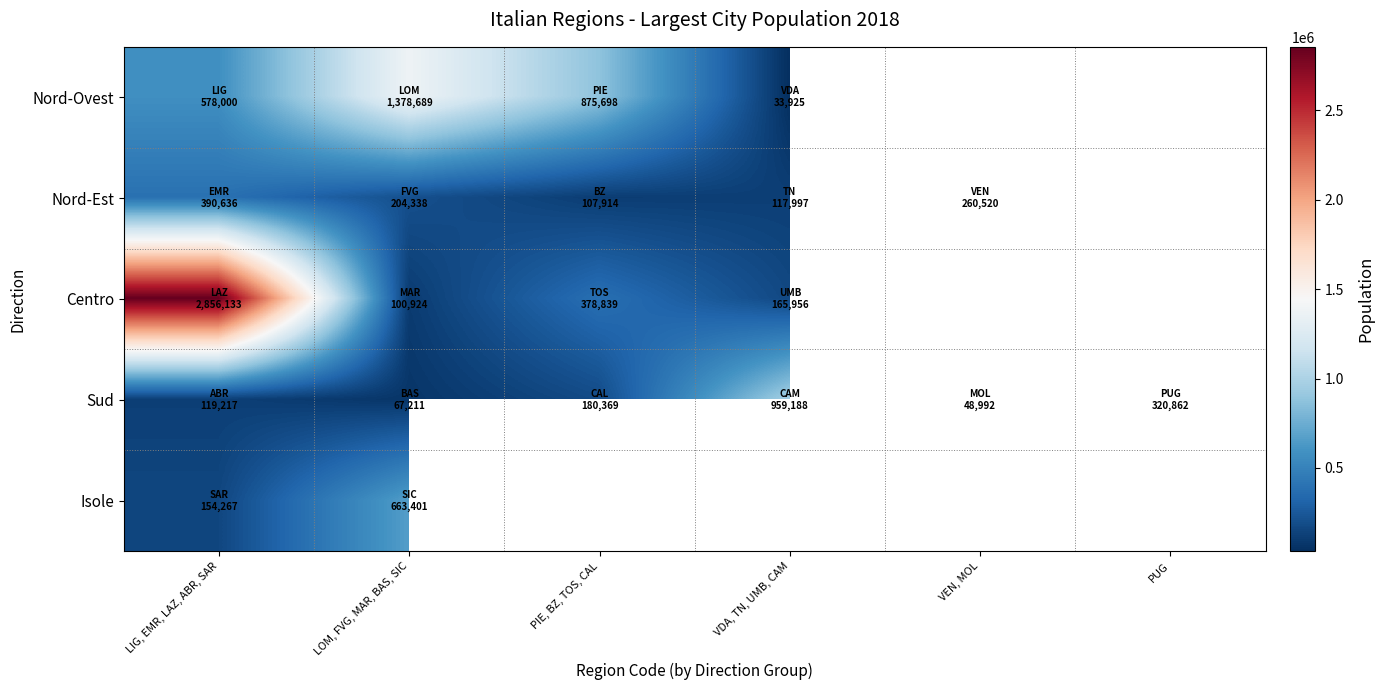

At how many categories does at least one series exceed 284409?

5